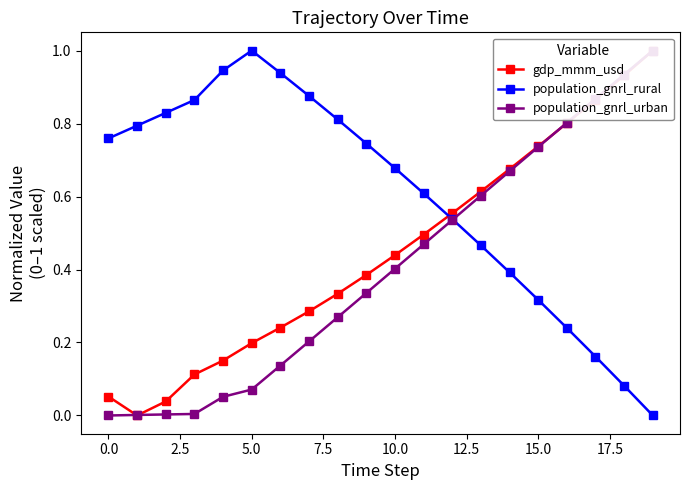

How many lines are shown in the chart?

3